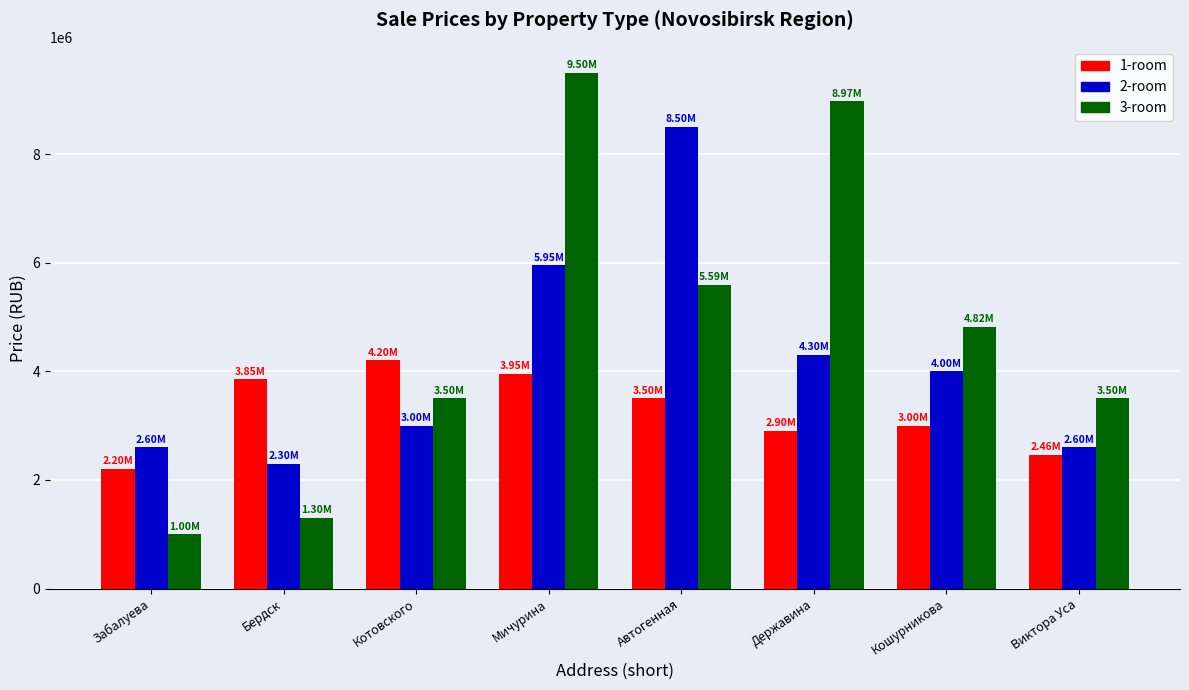

What is the difference between the 2-room values at Кошурникова and Автогенная?

4500000